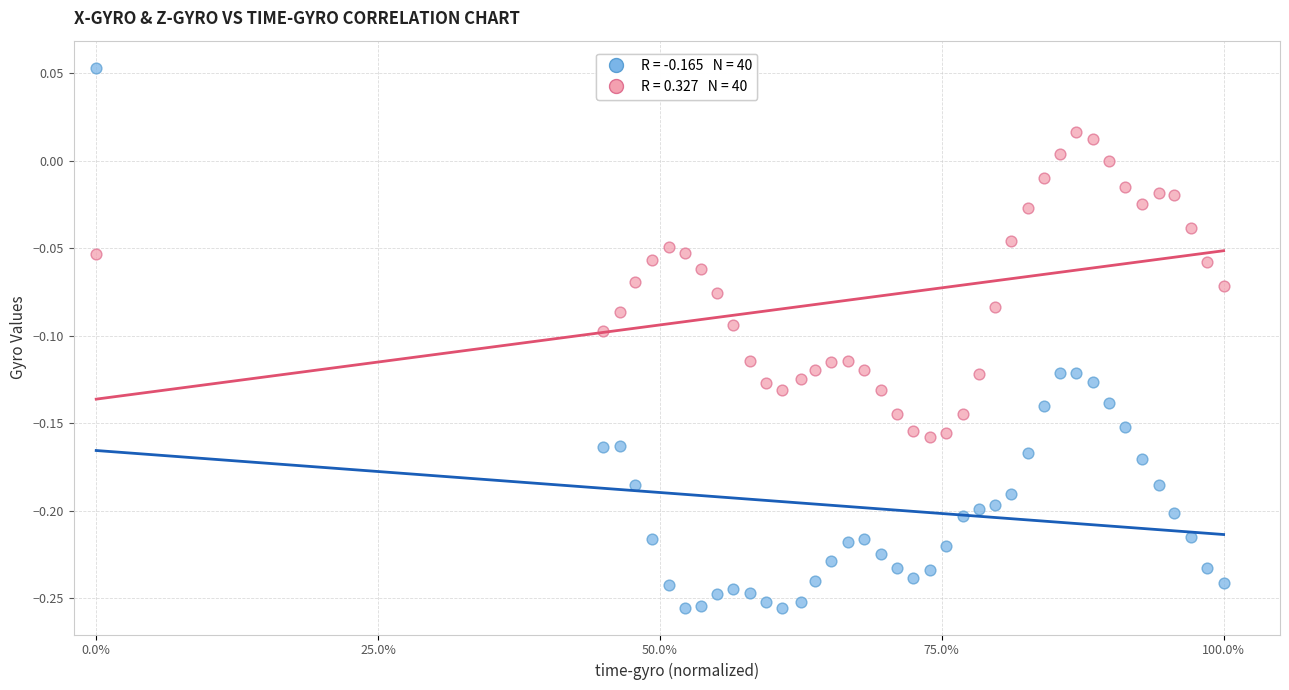

Across all data points, what is the range of Y values (max minus min)?

0.3